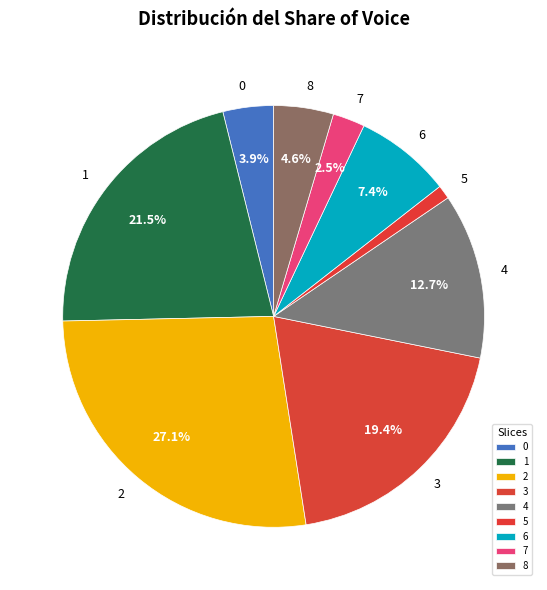

To the nearest percent, what is the average slice percentage?

11%